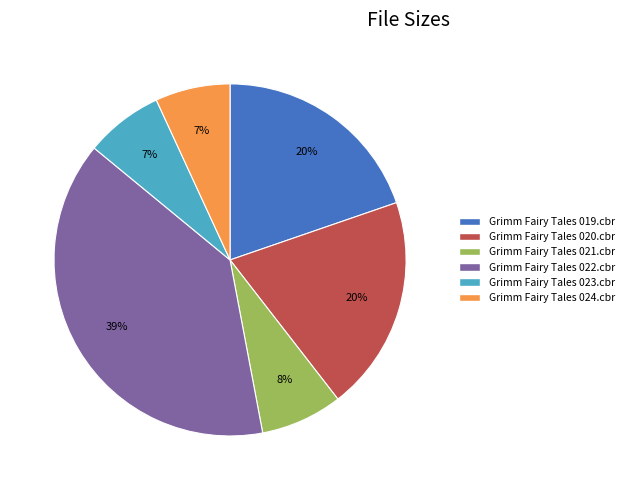

The Grimm Fairy Tales 022.cbr slice represents 47% of the pie. True or false?

False